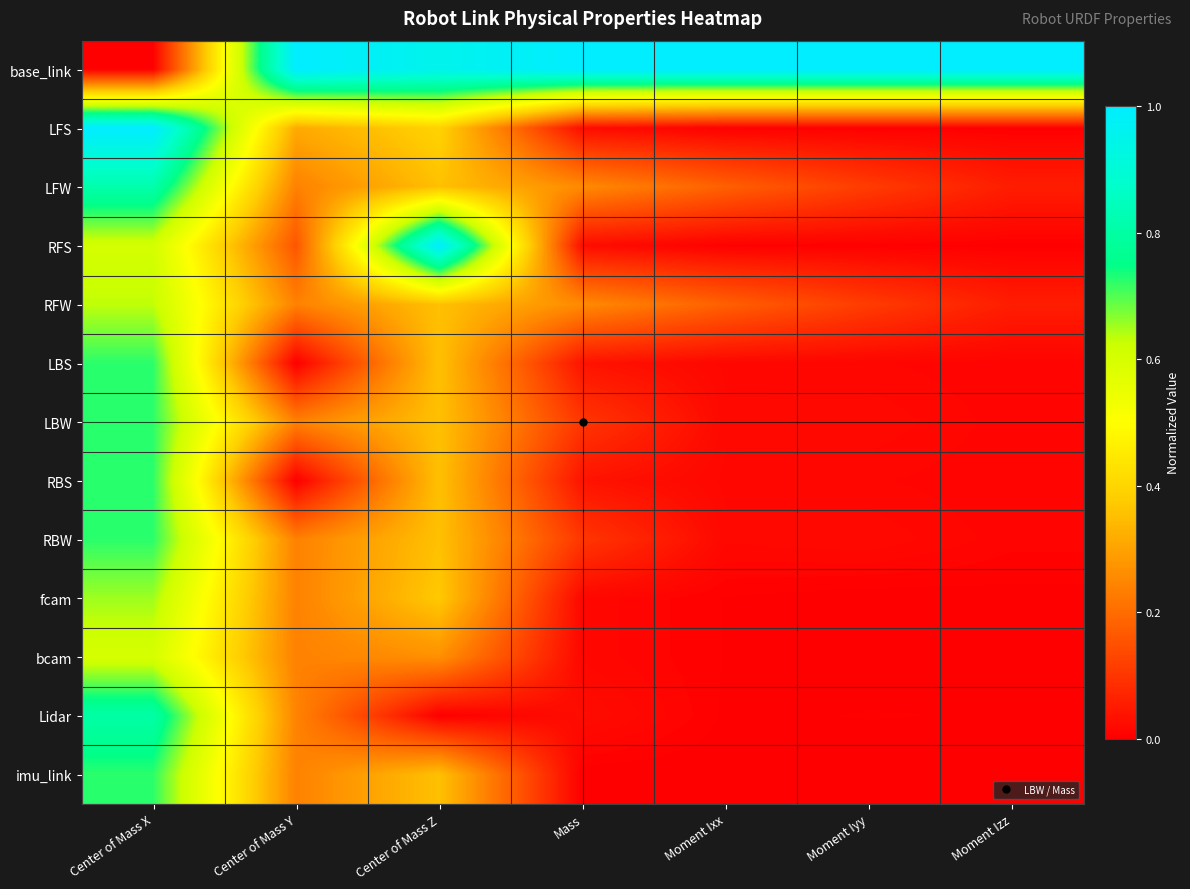

What is the difference between the highest and lowest values at Center of Mass Y?

1.0